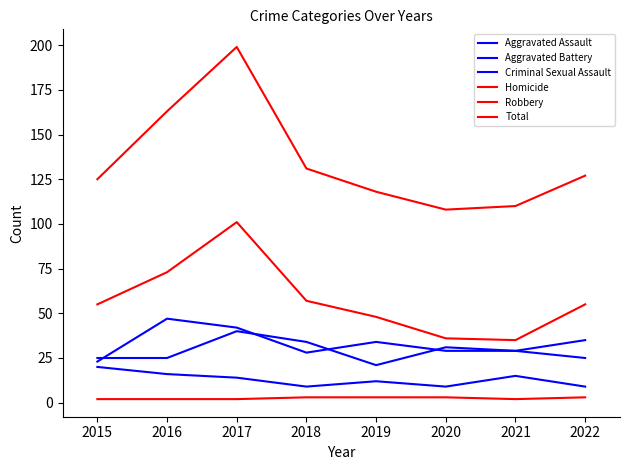

What is the minimum value for Criminal Sexual Assault?

9